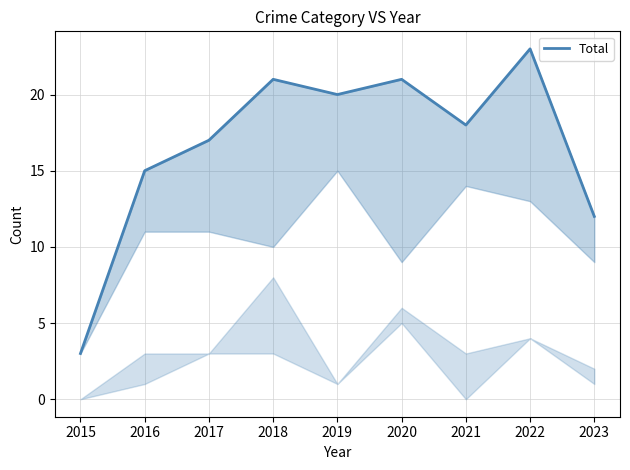

How many points are higher than both their immediate neighbors (excluding endpoints)?

3